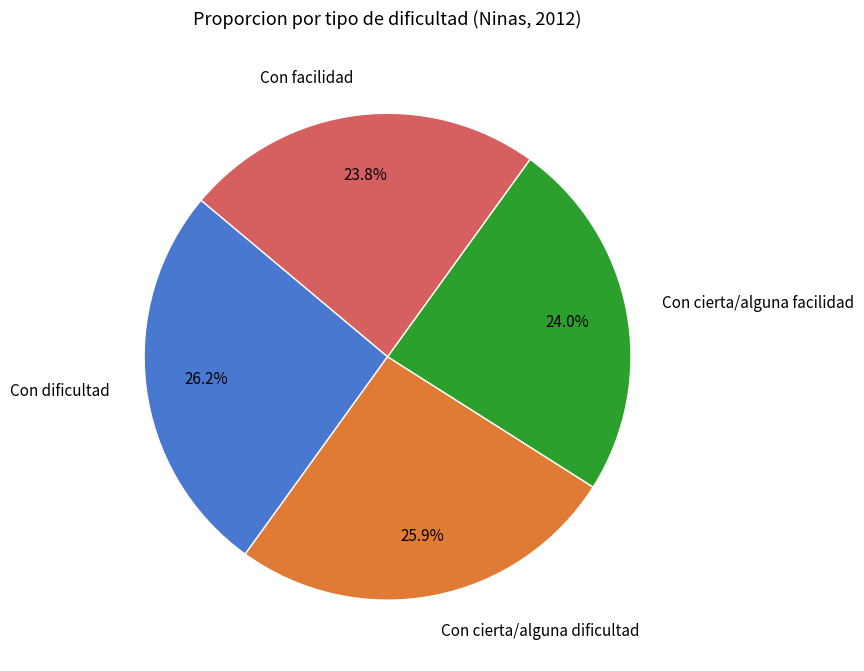

Does Con cierta/alguna dificultad represent more than half of the total?

No